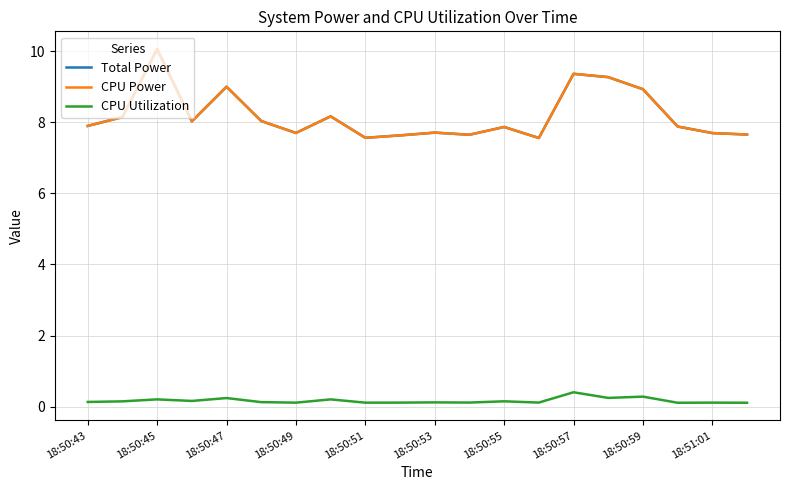

What is the maximum value for CPU Utilization?

0.4